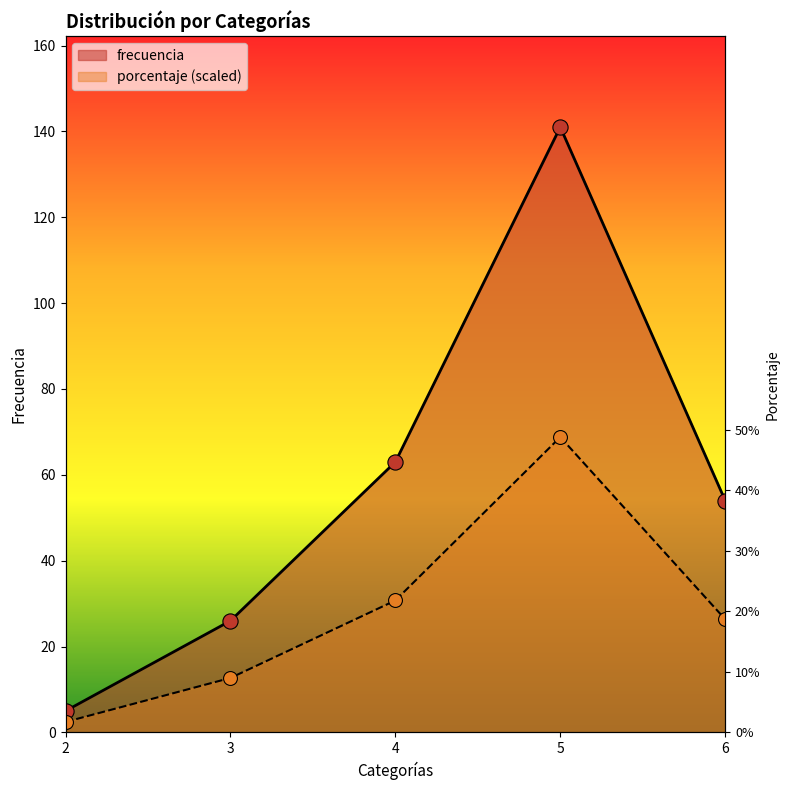

What is the total value across all series at 3?

38.7